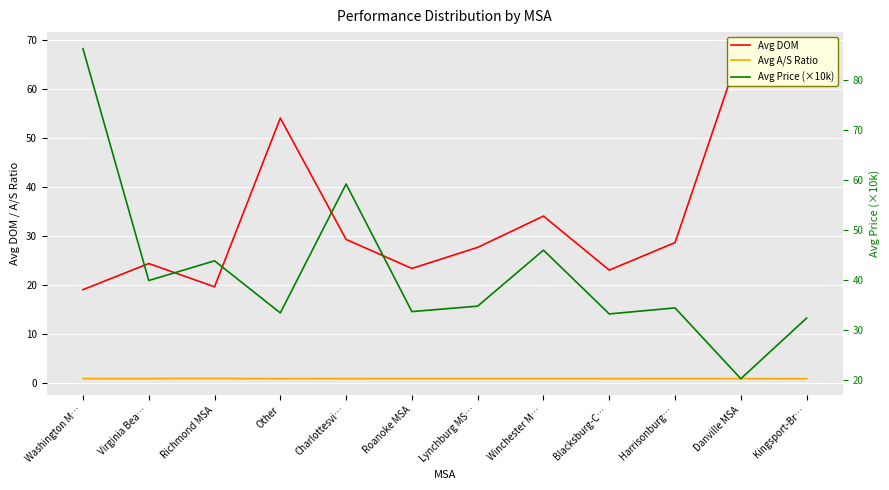

What is the label of the 11th point from the left?

Danville MSA